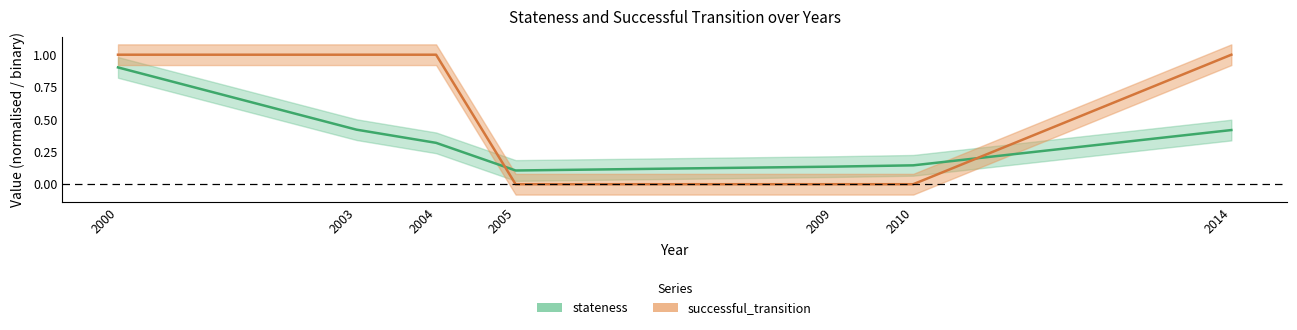

Does the chart display data point markers on the line(s)?

No